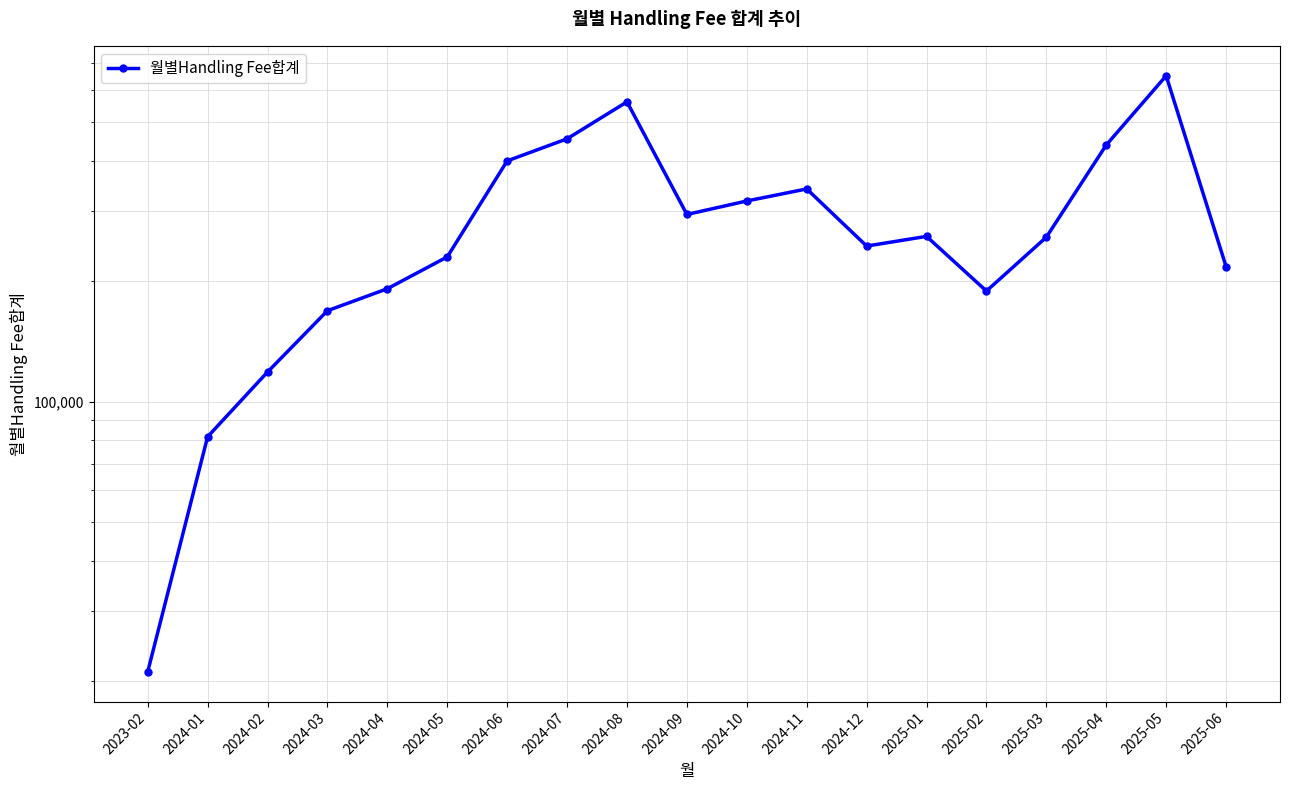

Count the number of values greater than 257461.

10